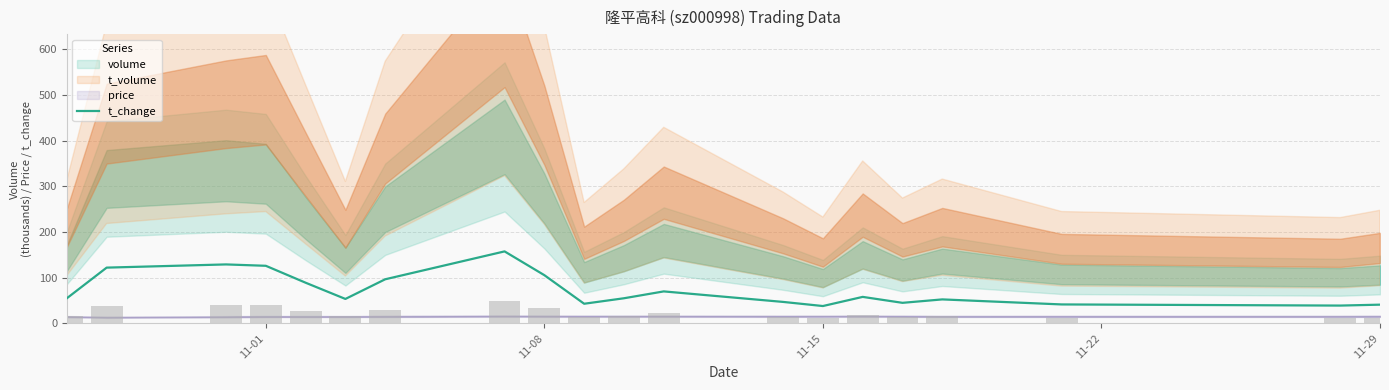

What is the maximum value for t_change?

157.5